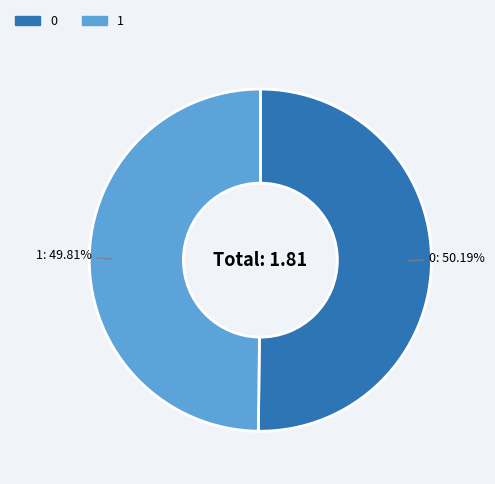

Do 1 and 0 together represent more than half of the pie?

Yes